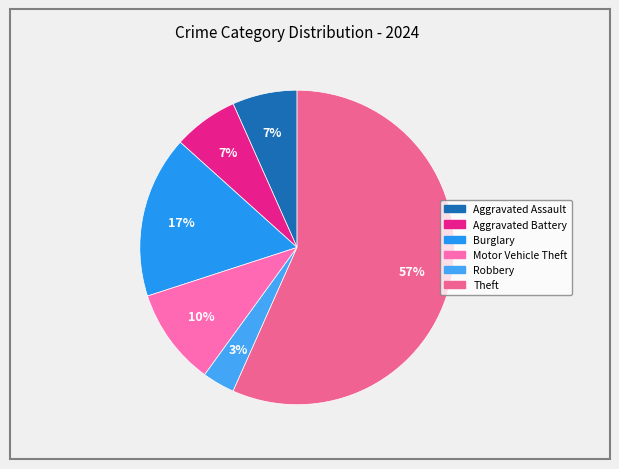

How many slices are in this pie chart?

6